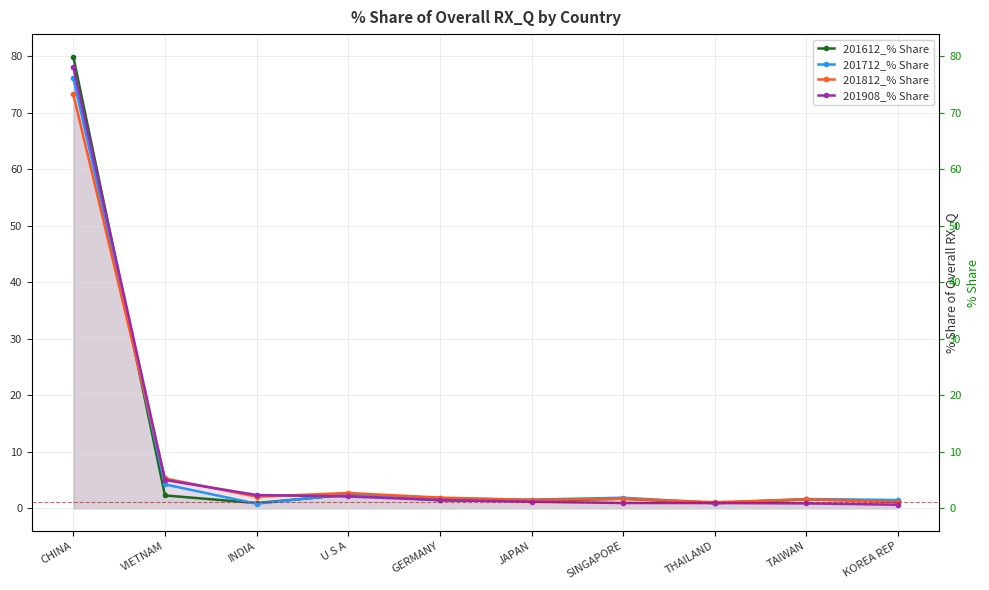

At which label does 201612_% Share reach its peak?

CHINA